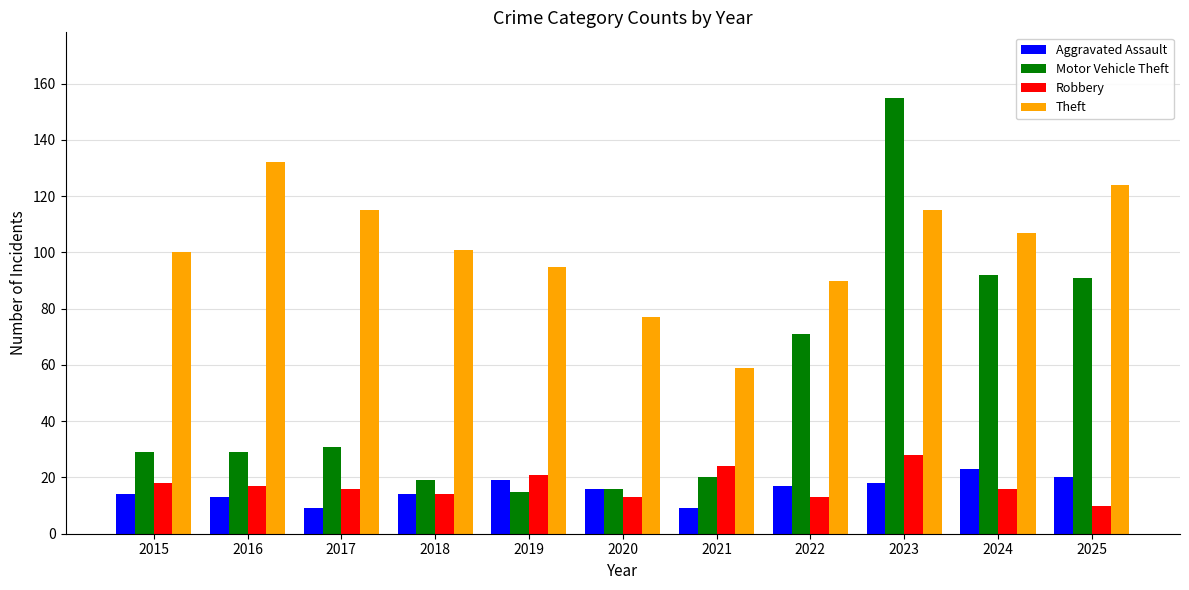

What is the approximate value of Aggravated Assault at 2017?

9